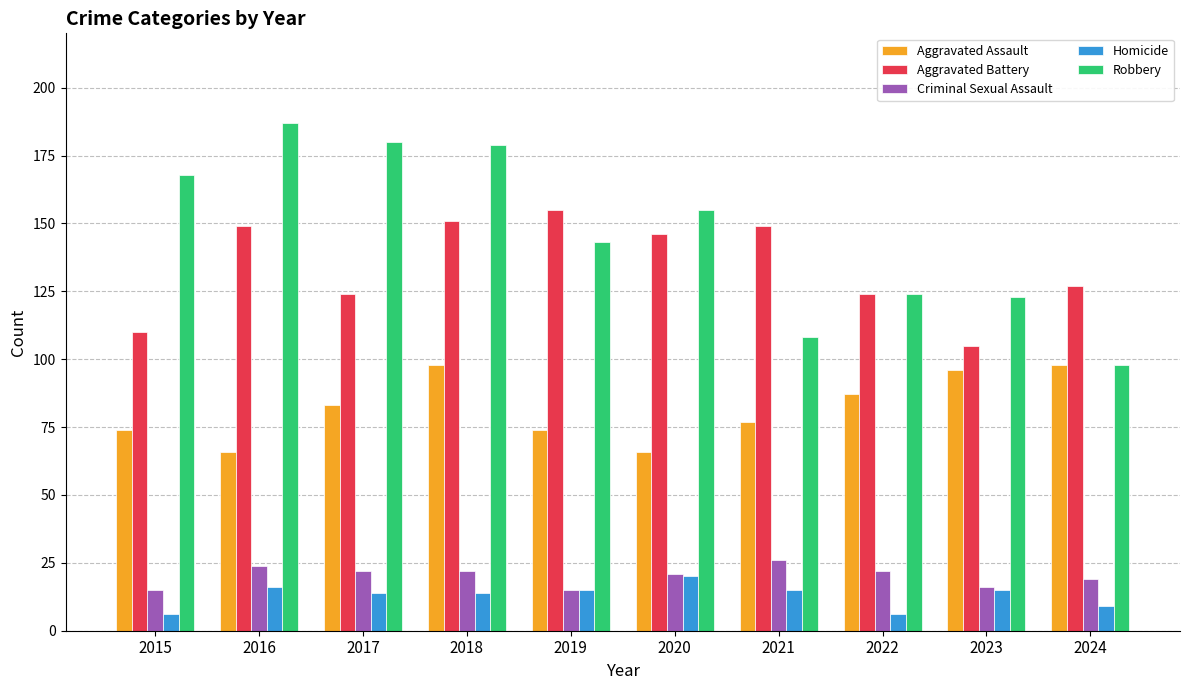

Where does the Homicide series first go above 15?

2016